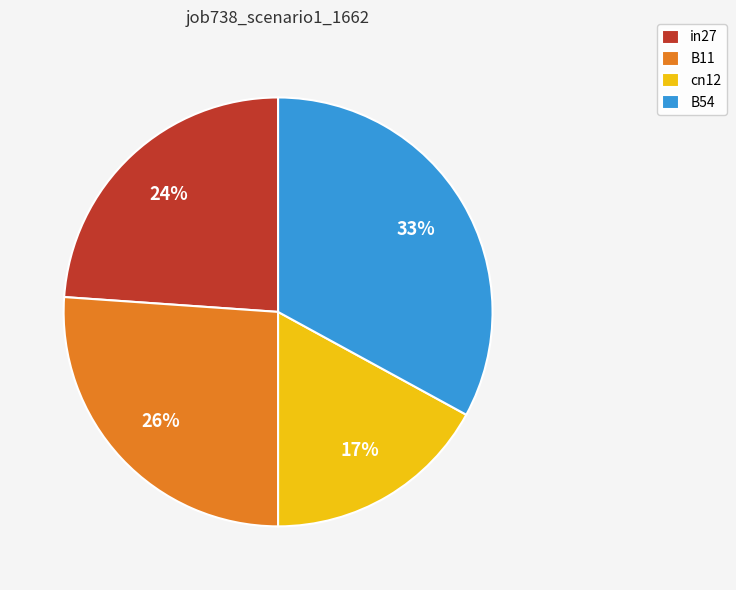

Rank the categories by value from lowest to highest.

cn12, in27, B11, B54